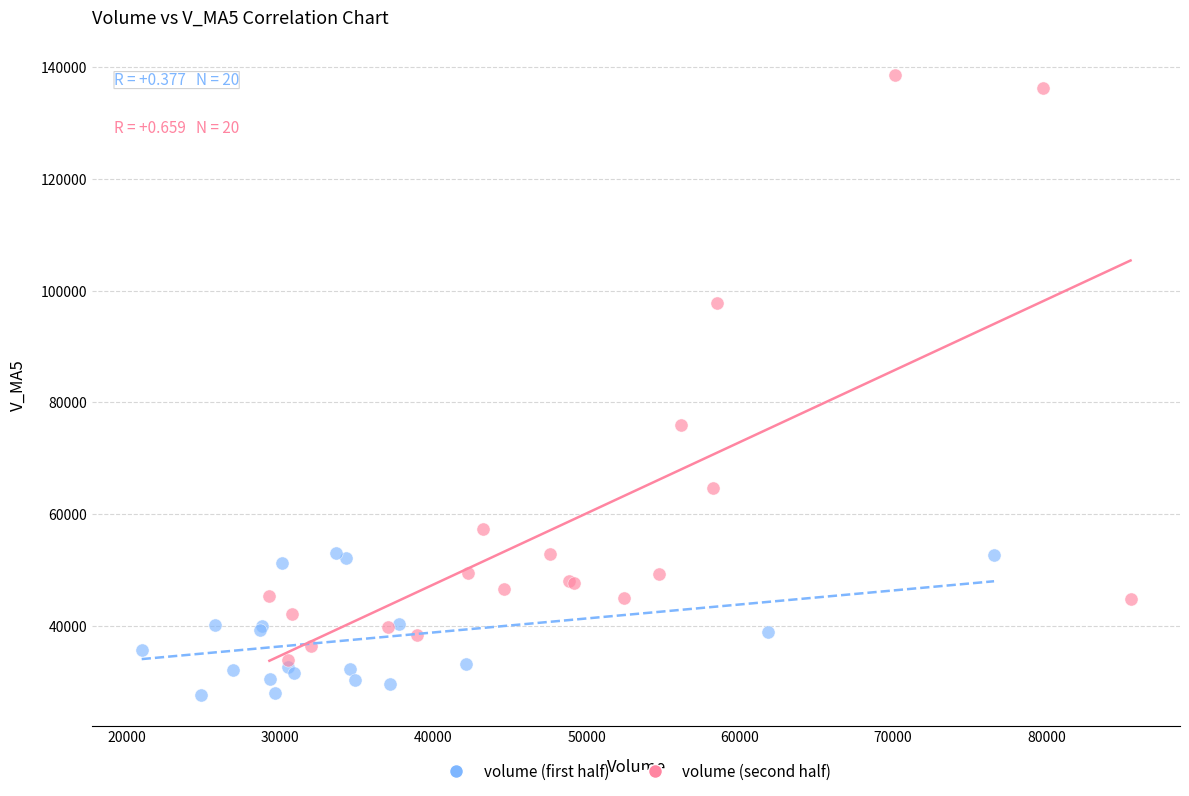

Which series contains the lowest Y value?

volume (first half)